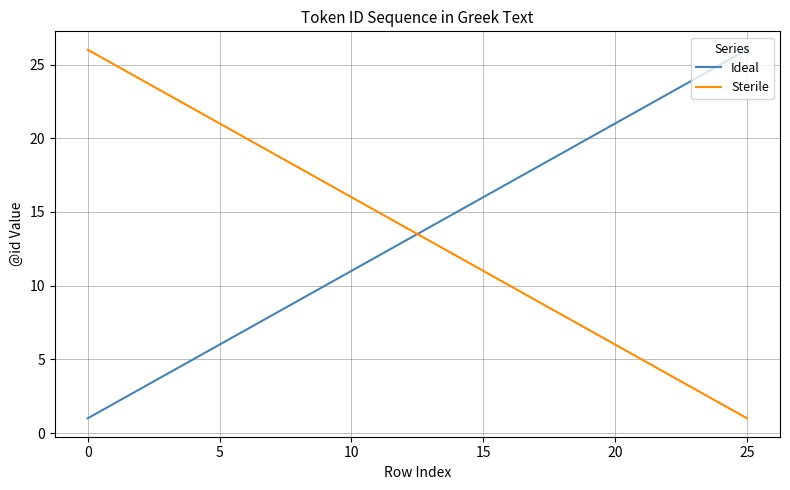

True or false: Ideal and Sterile cross at least once.

True